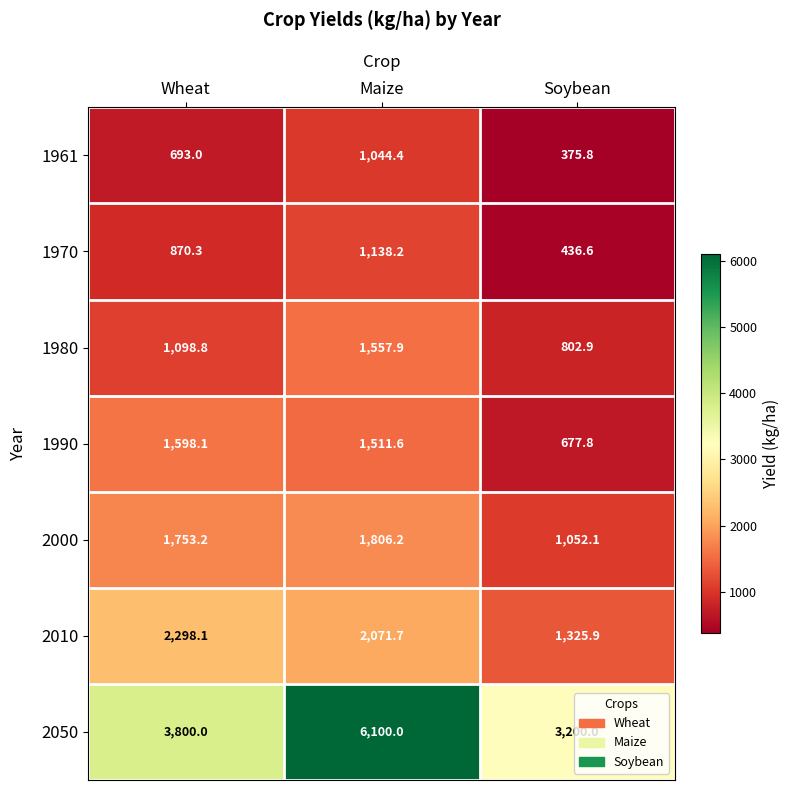

What is the sum of the 1990 values at Soybean and Wheat?

2275.9